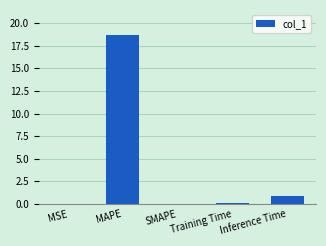

What is the maximum value shown in the chart?

18.7